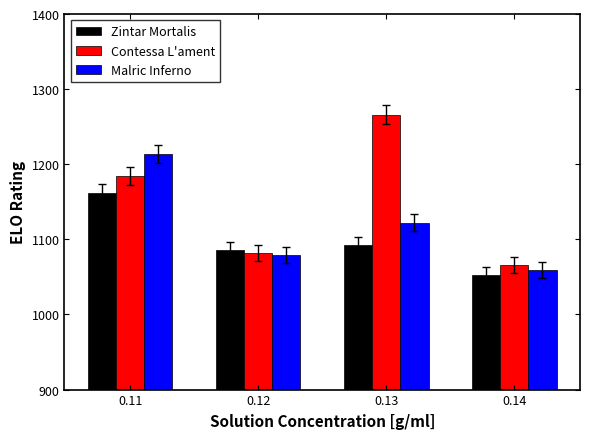

Which label corresponds to the largest value in the chart?

0.13